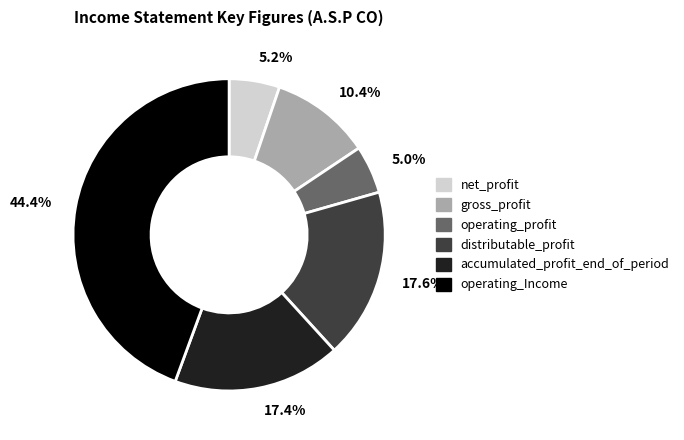

How much of the chart is everything except distributable_profit?

82.4%